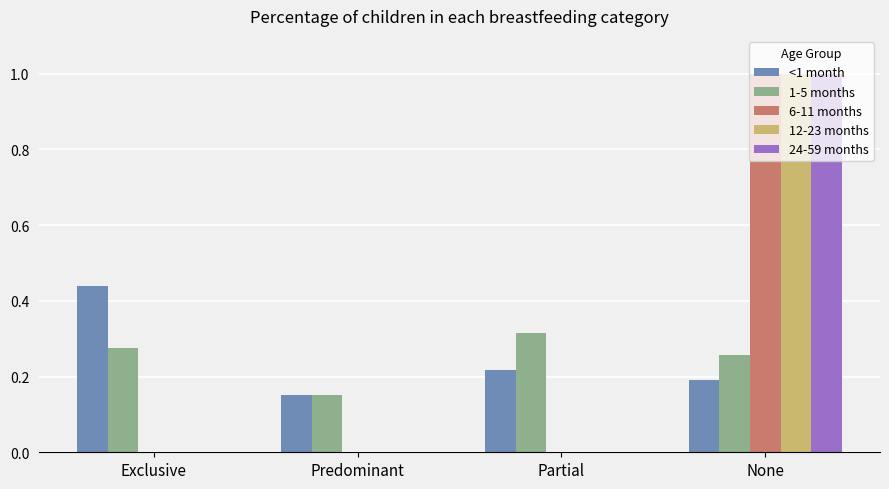

Are the bars horizontal?

No